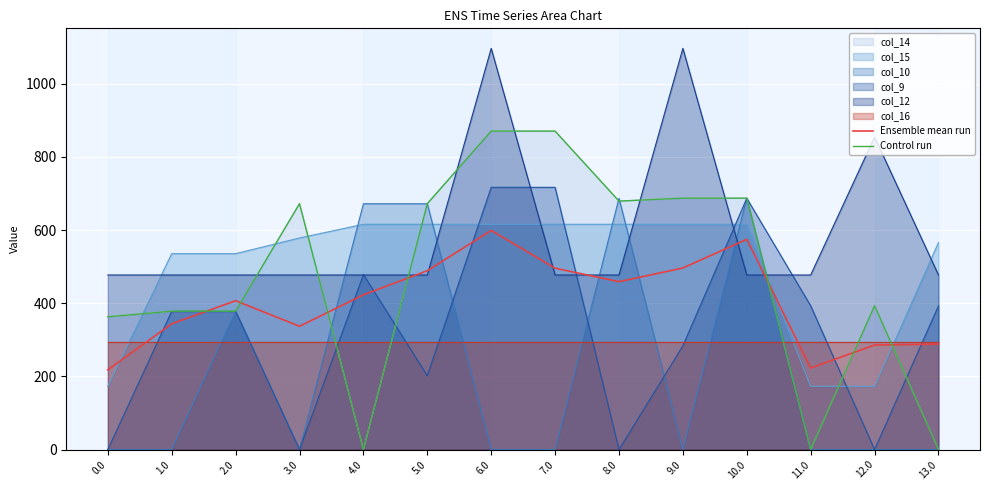

At how many categories does at least one series exceed 565?

7